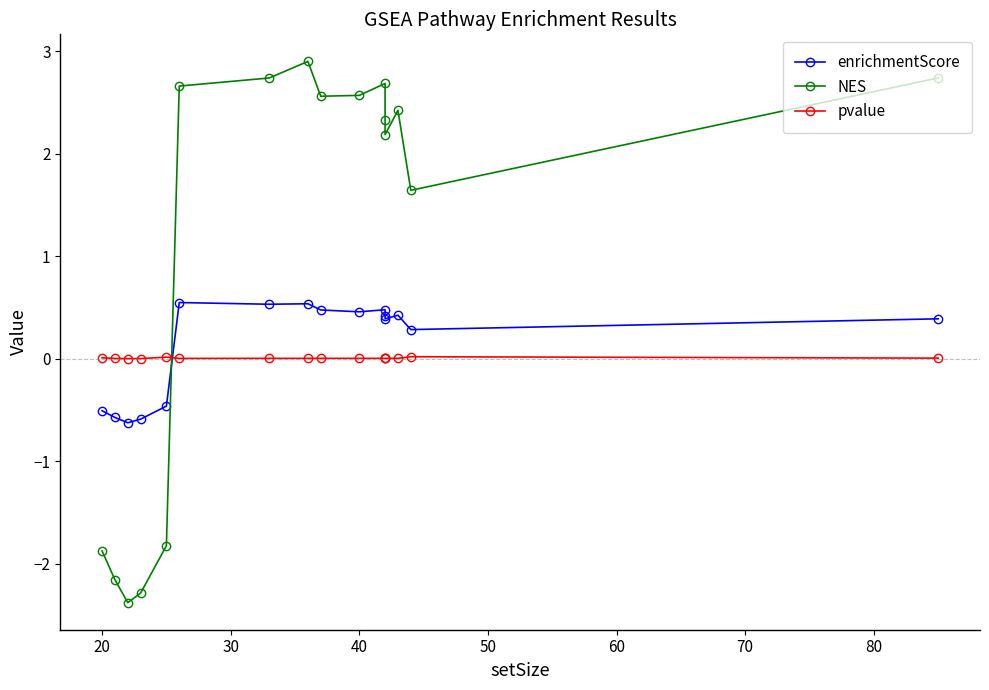

How many times do pvalue and NES cross each other?

1